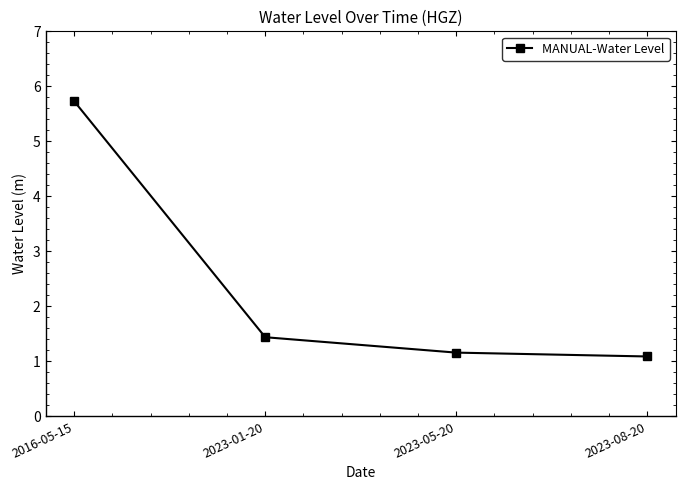

The value at 2023-08-20 is 1.7. True or false?

False